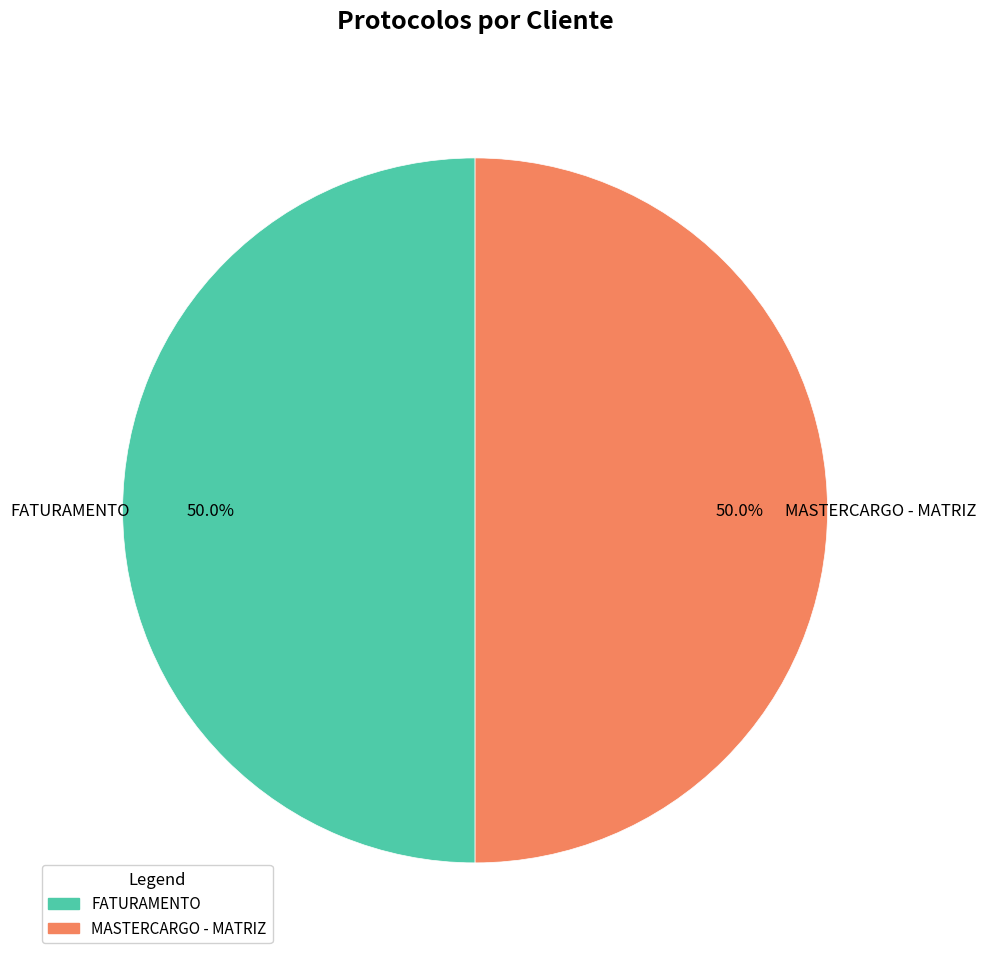

To the nearest percent, what percentage of the pie is MASTERCARGO - MATRIZ?

50%